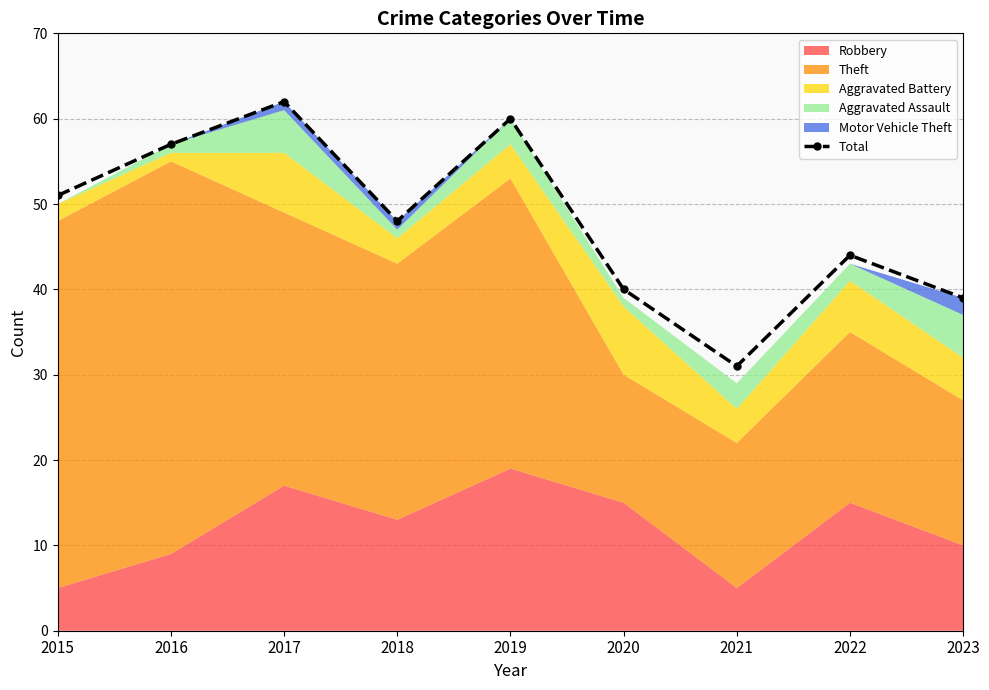

How many lines are shown in the chart?

1